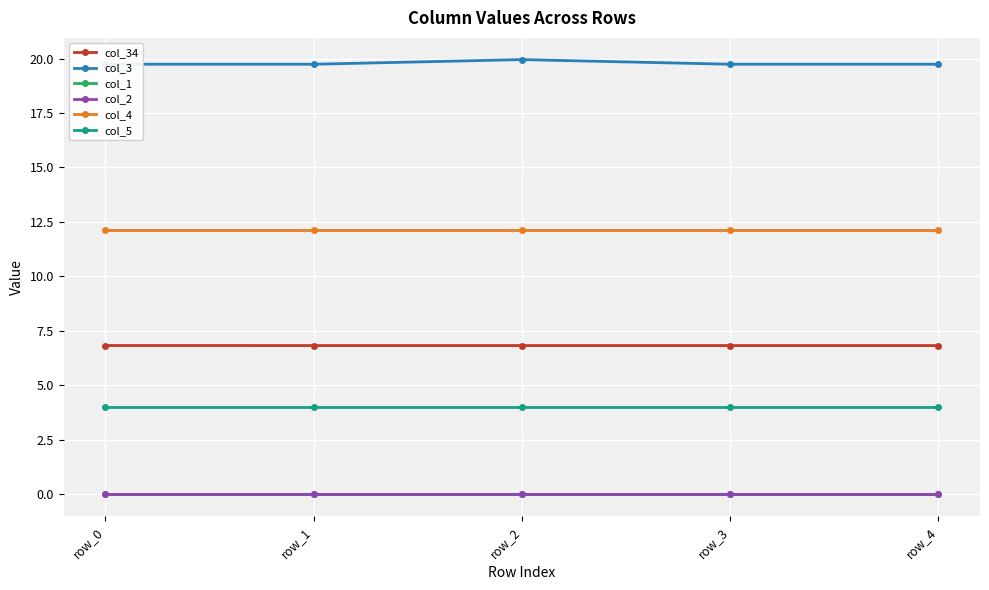

Rank the series by their maximum value, from highest to lowest.

col_3, col_4, col_34, col_5, col_1, col_2